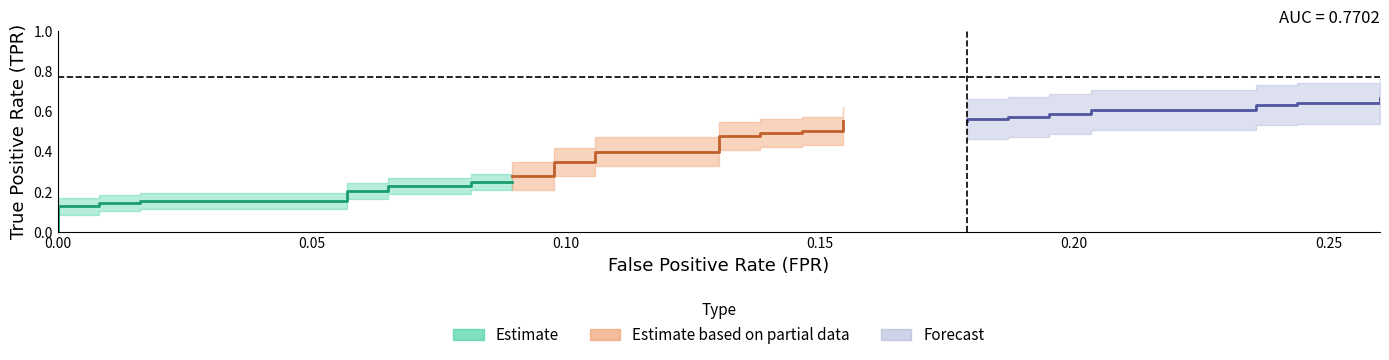

What is the sum of the tpr values at 3 and 12?

0.4